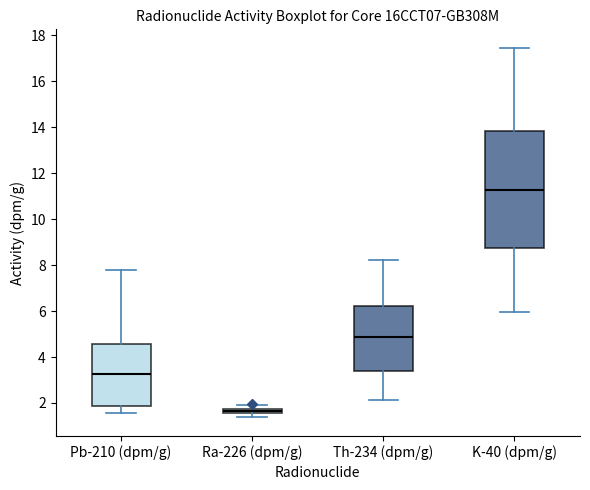

Which box is the tallest, from its lower edge to its upper edge?

K-40 (dpm/g)